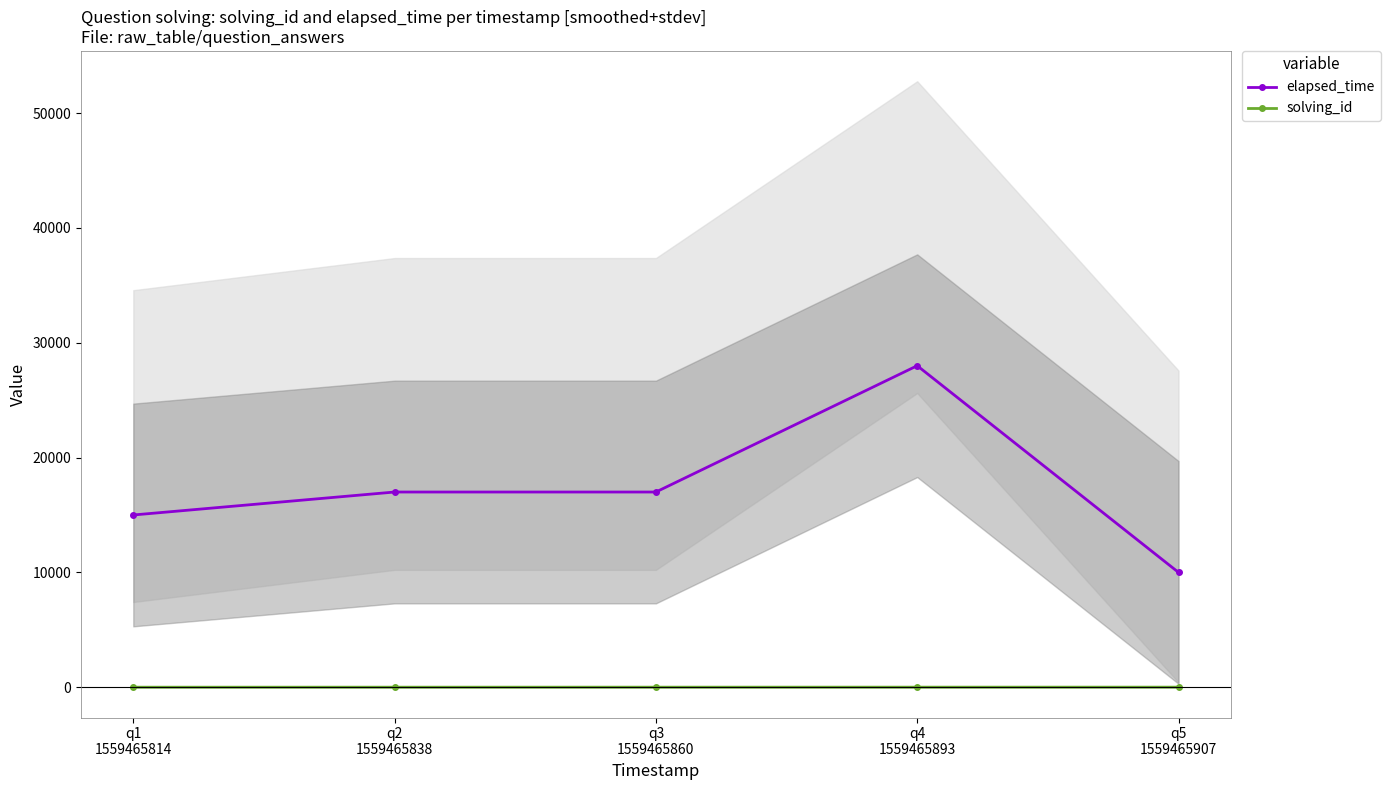

Is this an area chart (filled region under the line)?

No